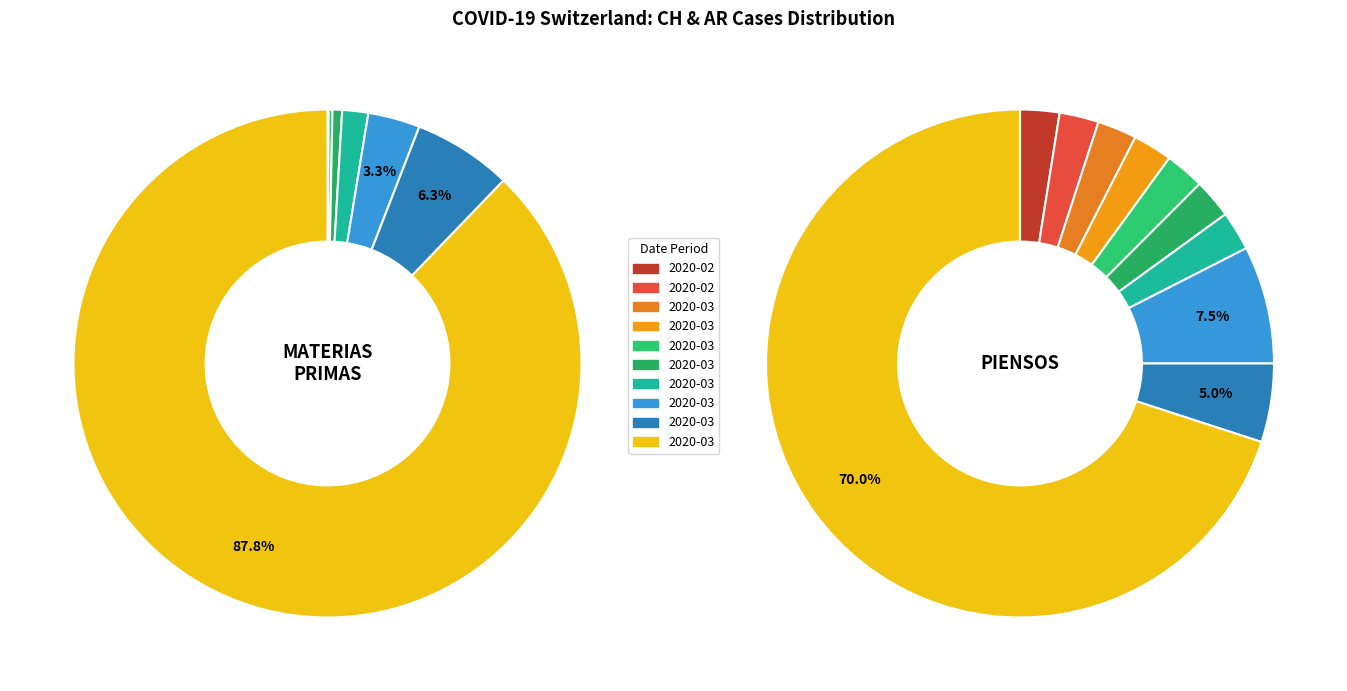

Is it true that 35 is 17% of the pie?

False